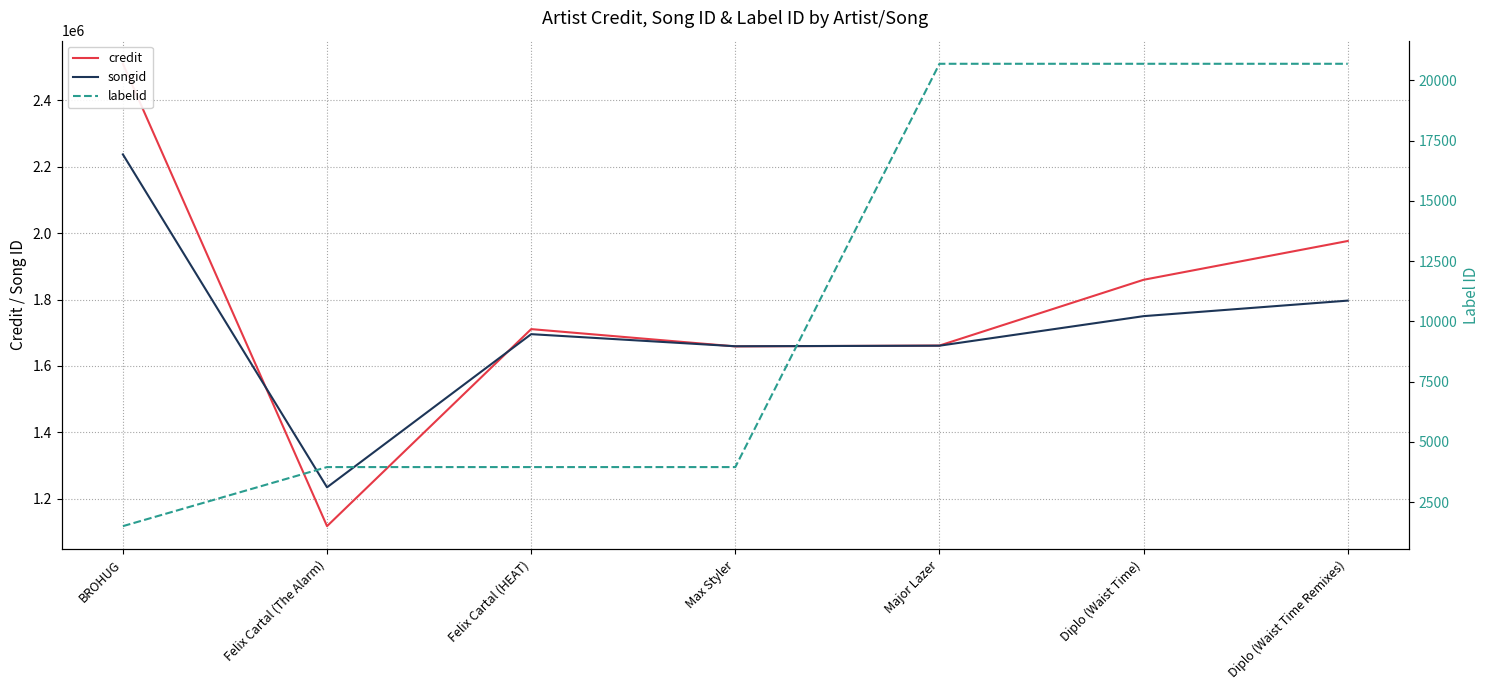

Rank the categories by credit value from highest to lowest.

BROHUG, Diplo (Waist Time Remixes), Diplo (Waist Time), Felix Cartal (HEAT), Major Lazer, Max Styler, Felix Cartal (The Alarm)